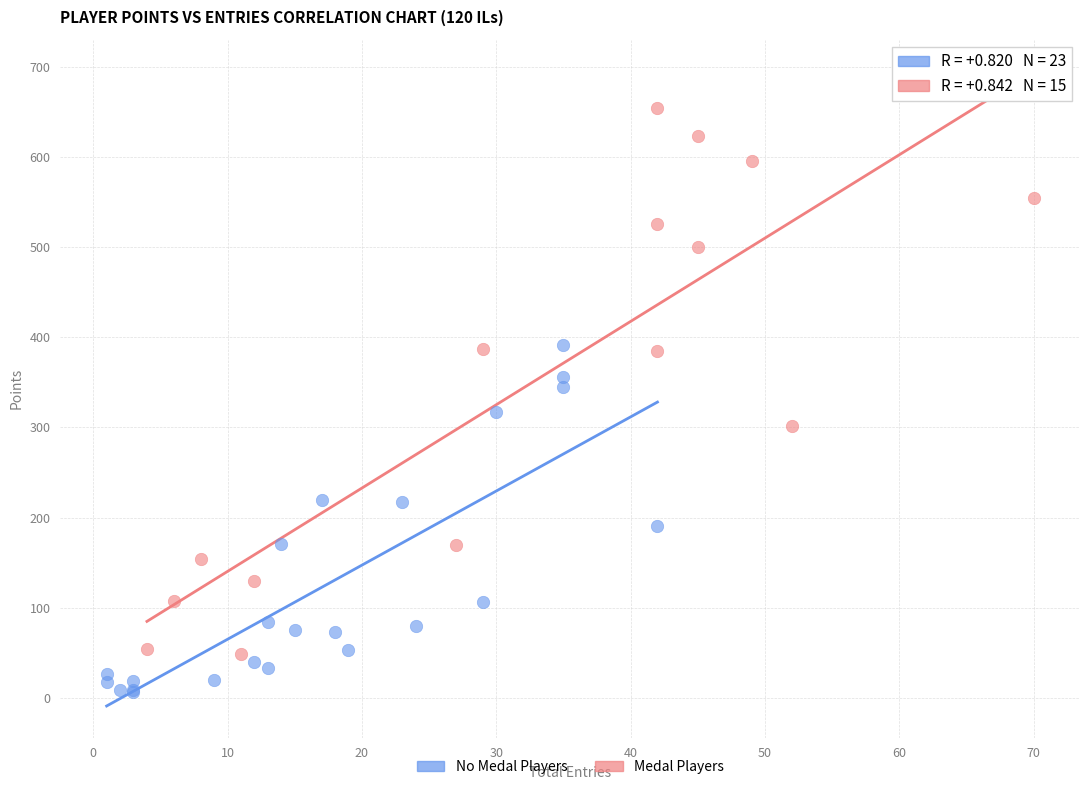

Which series contains the highest Y value?

Medal Players